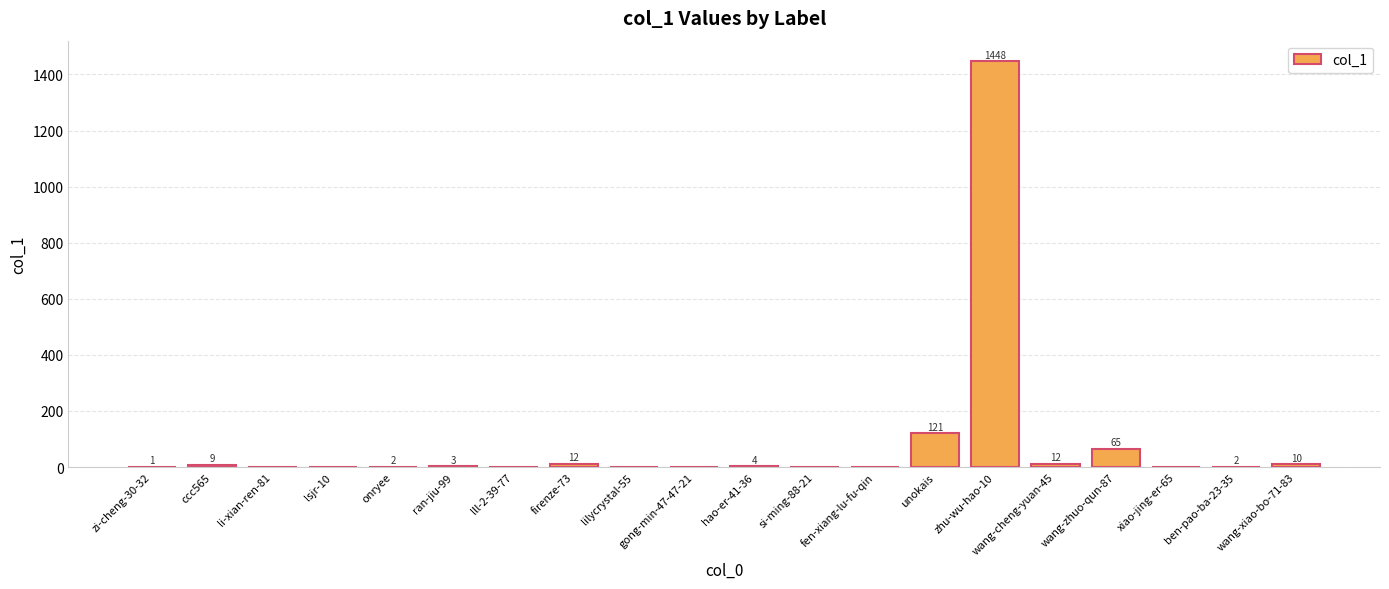

What is the sum of the values at hao-er-41-36 and li-xian-ren-81?

4